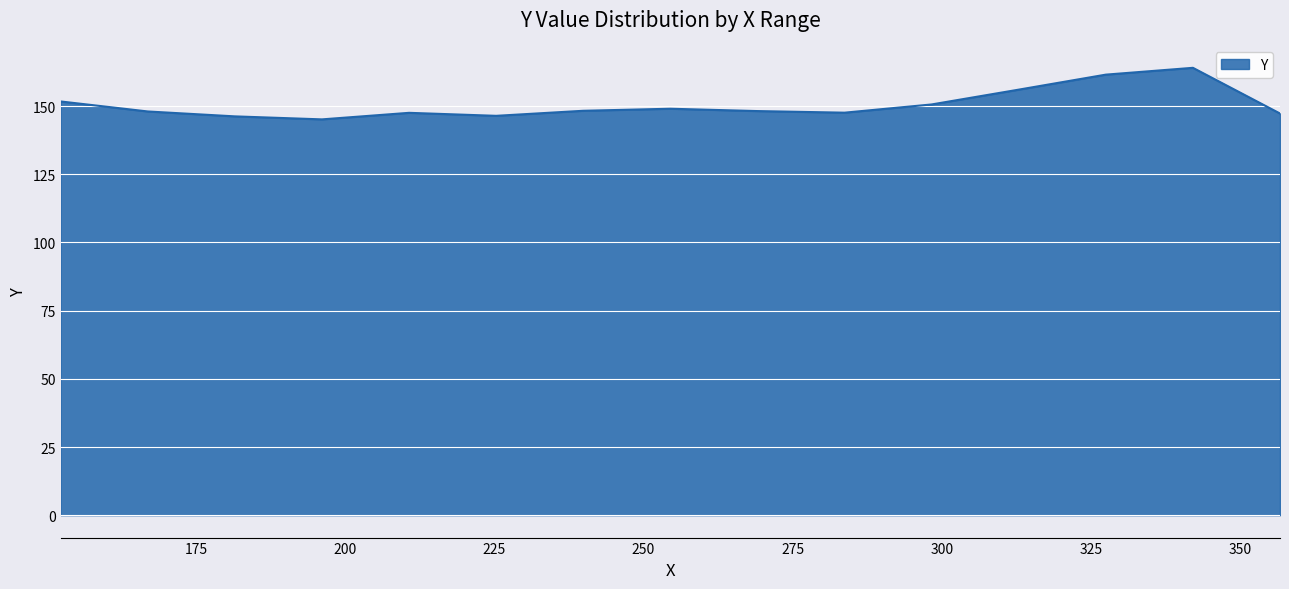

What is the maximum value shown in the chart?

164.0